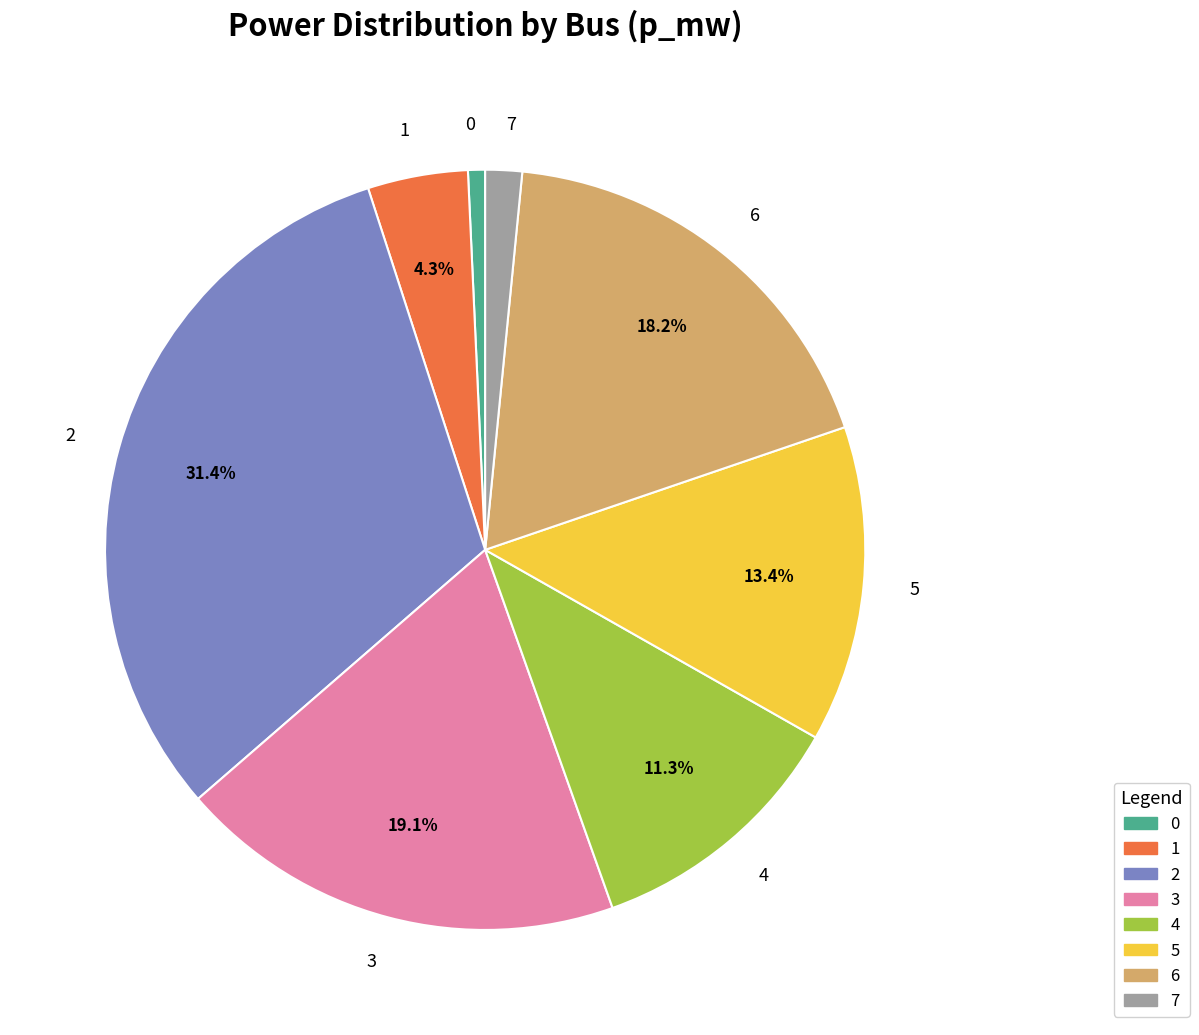

Combined, do 2 and 4 account for over 50%?

No